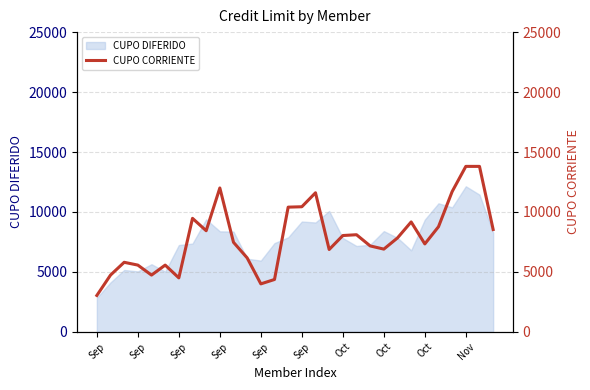

What is the maximum value shown in the chart?

13800.0